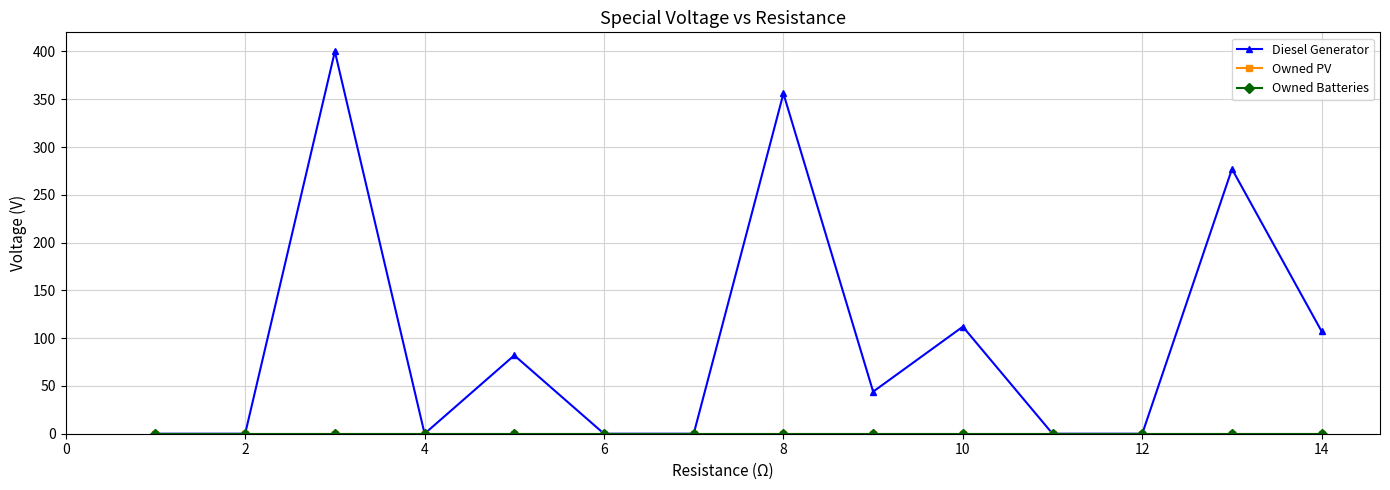

True or false: Diesel Generator and Owned PV cross at least once.

False